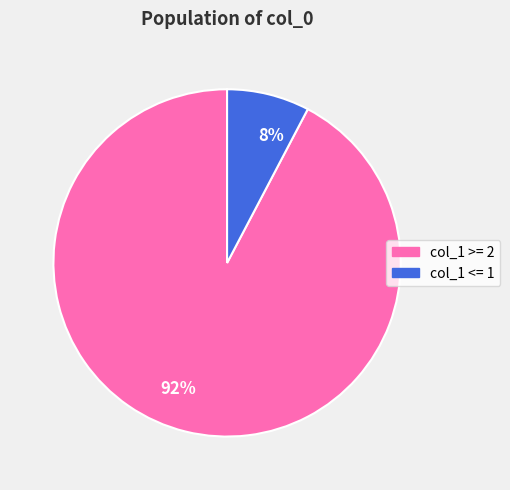

The 8% slice represents 8% of the pie. True or false?

True